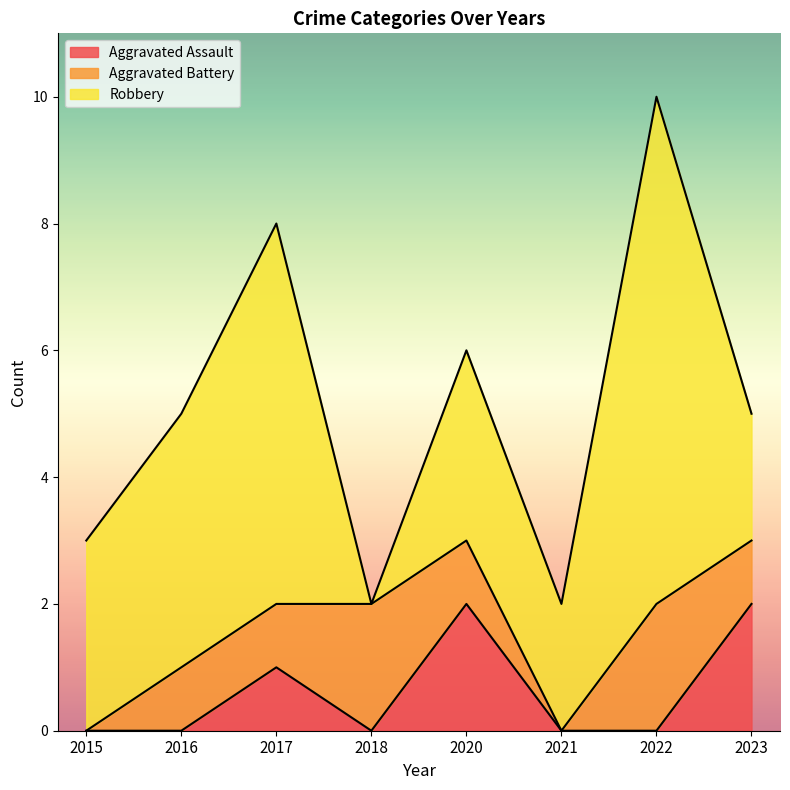

Which series ends up on top after the final intersection of Aggravated Battery and Aggravated Assault?

Aggravated Assault